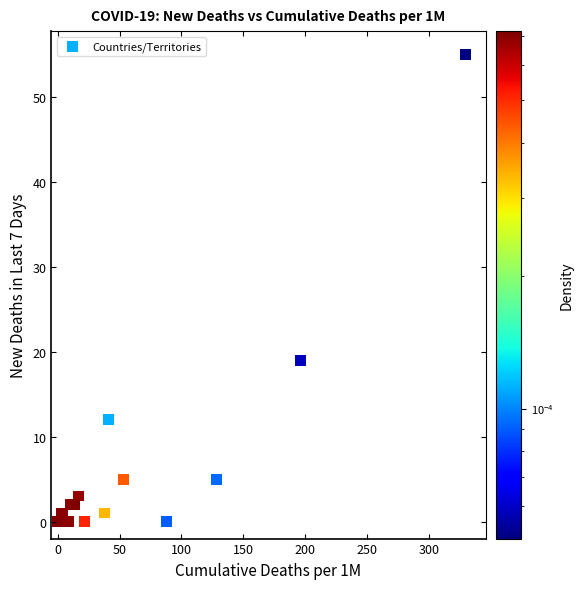

What Y value in the scatter plot is closest to 27?

19